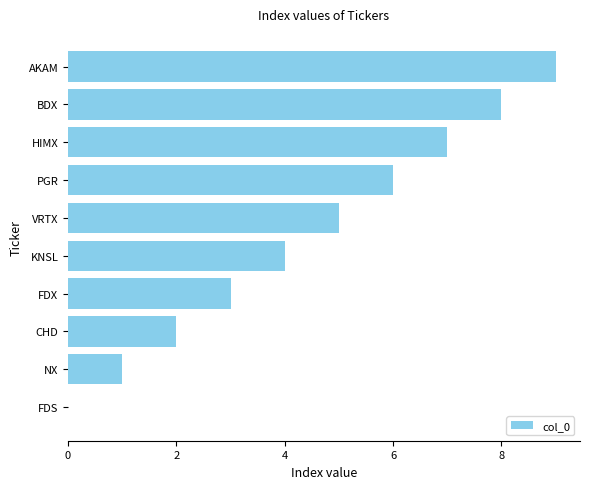

The value at FDX is 3. True or false?

True